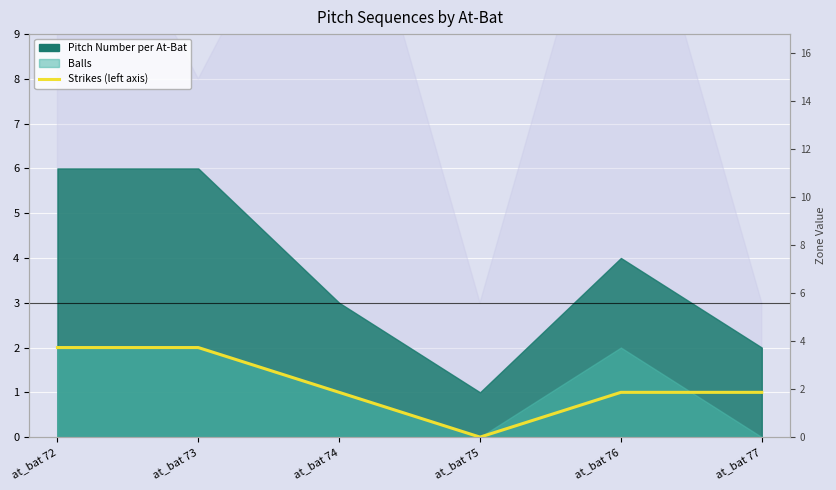

Reading right to left, transcribe all the data shown in this chart.

at_bat 77=1	at_bat 76=1	at_bat 75=0	at_bat 74=1	at_bat 73=2	at_bat 72=2